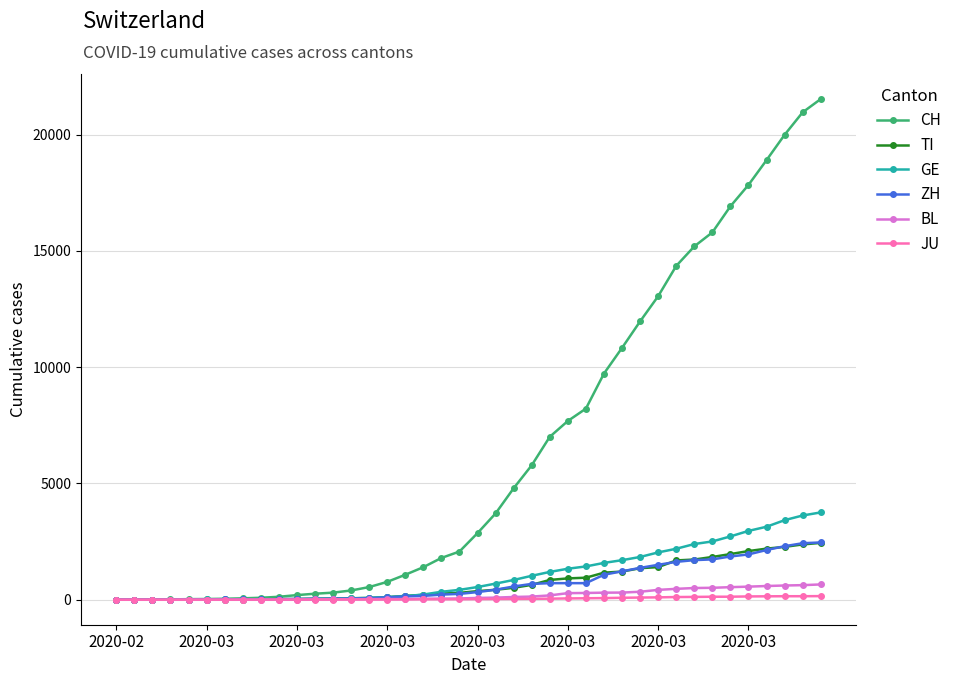

Which series has the largest range (max minus min)?

CH